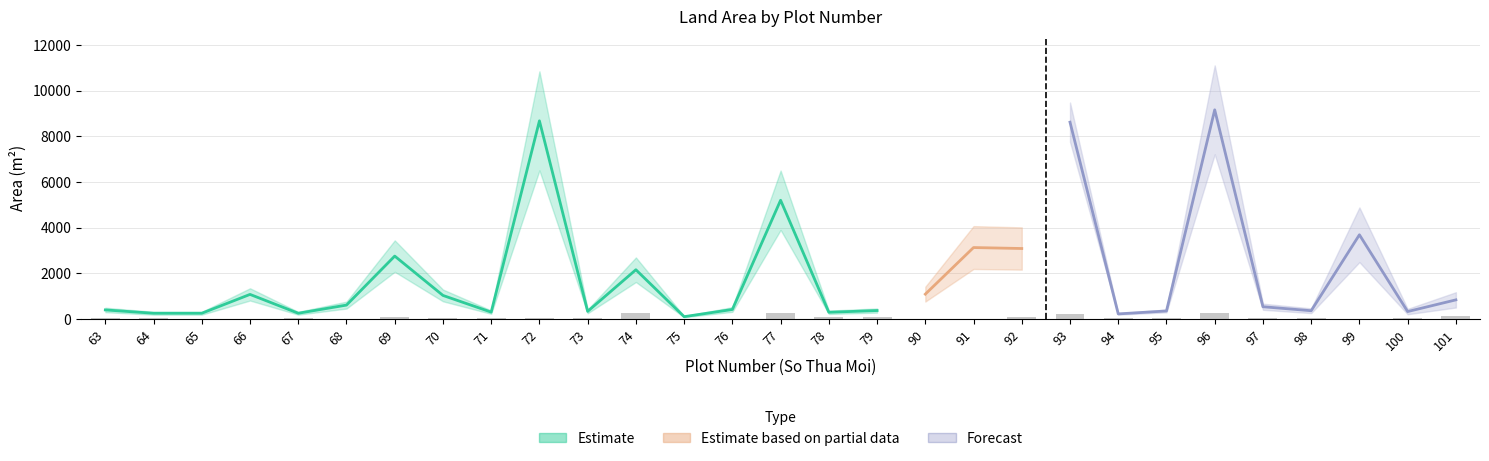

Does the chart contain any negative values?

No